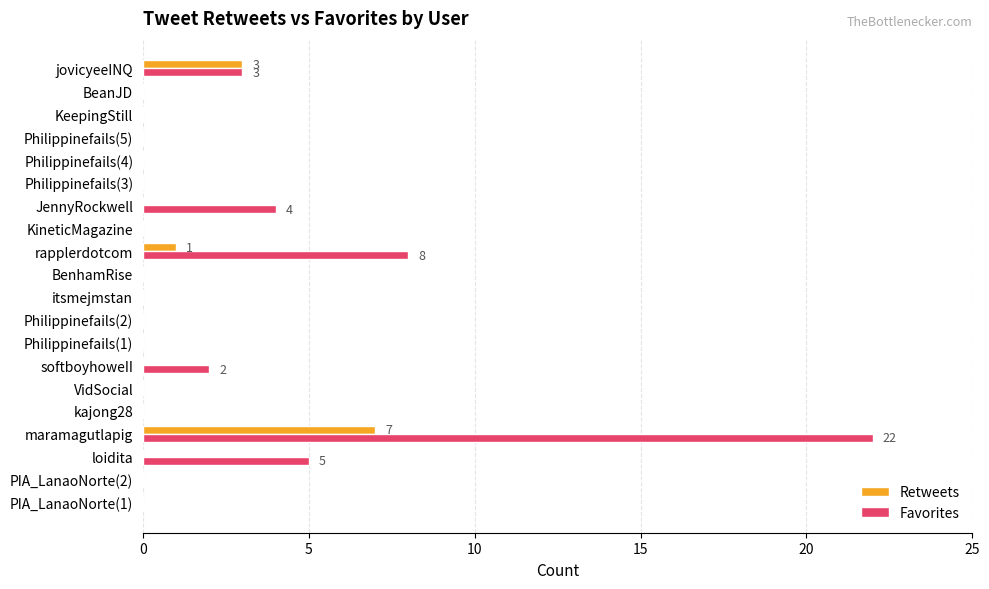

At which label is Retweets closest to 3?

jovicyeeINQ